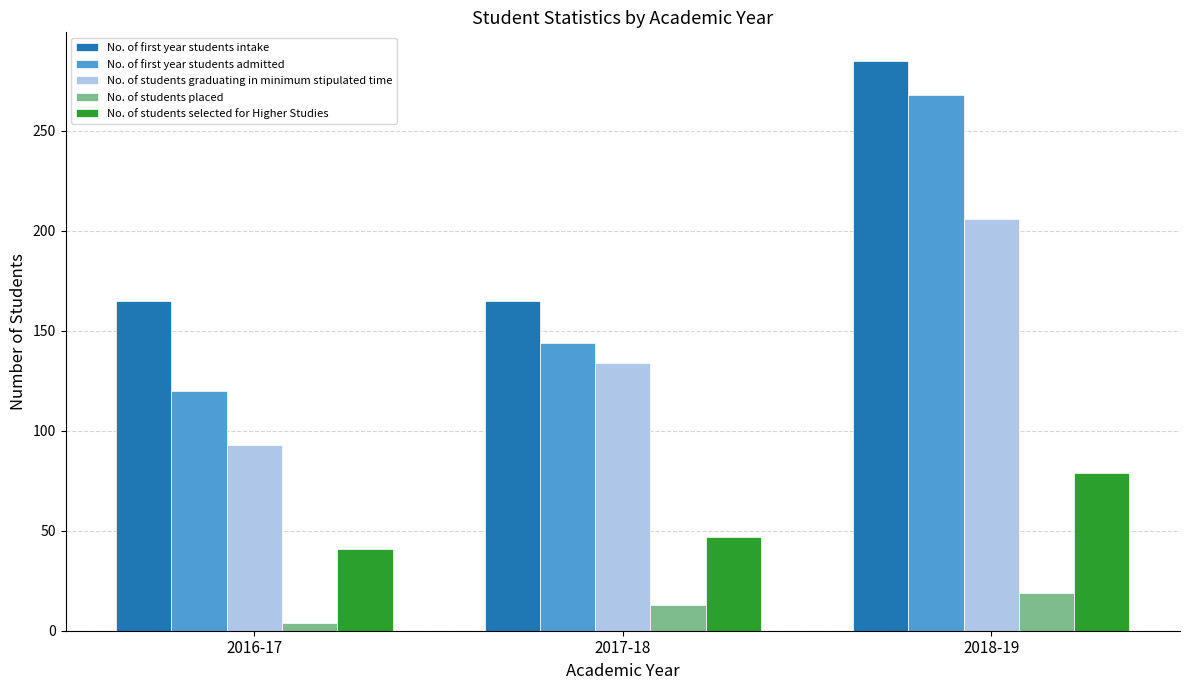

What is the difference between the maximum and minimum values in the No. of students graduating in minimum stipulated time series?

113